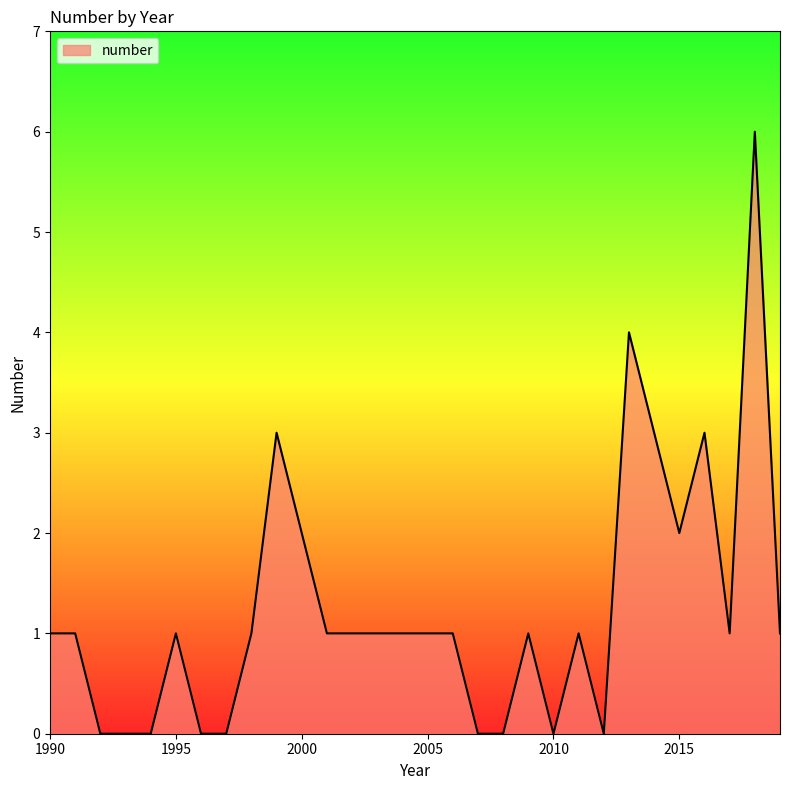

How many lines are shown in the chart?

1